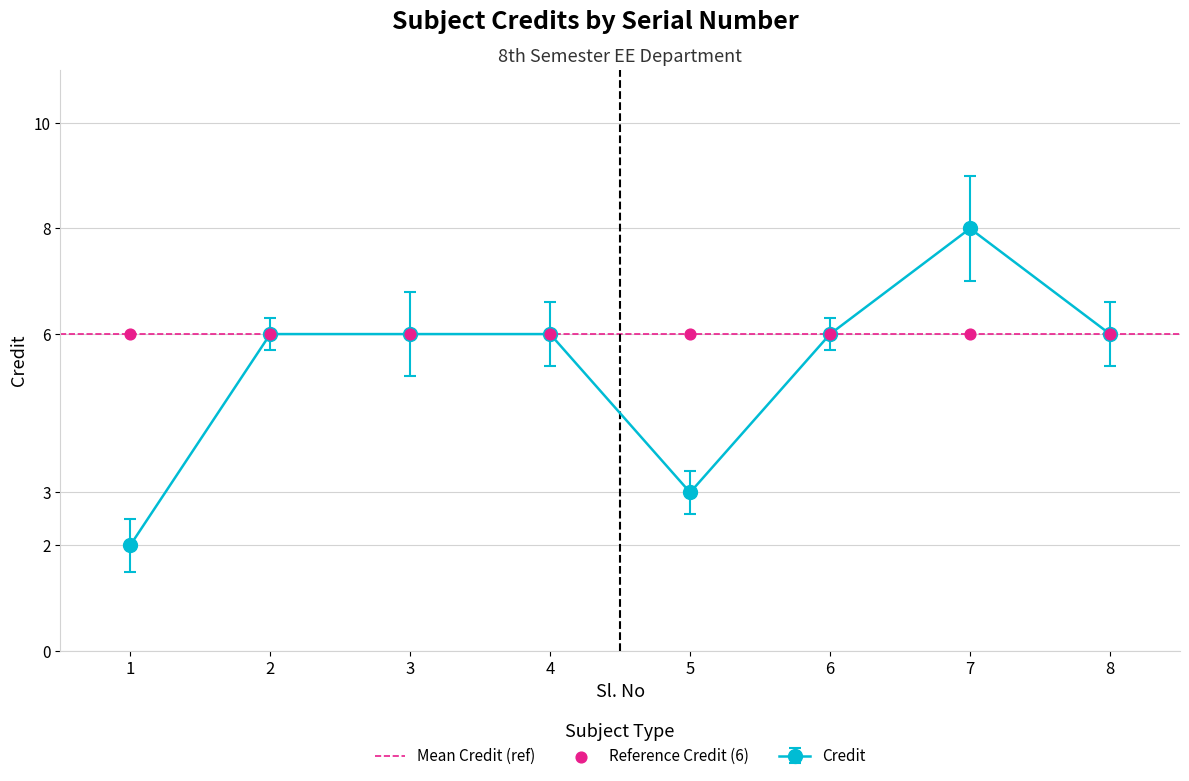

Approximately how many times larger is the value at 8 compared to 4?

1.0